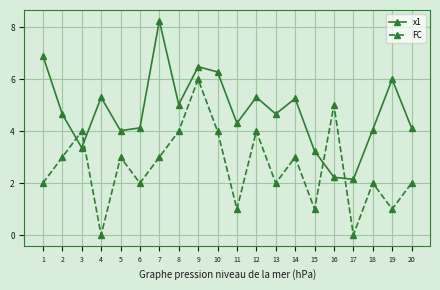

What is the maximum value shown in the chart?

8.3